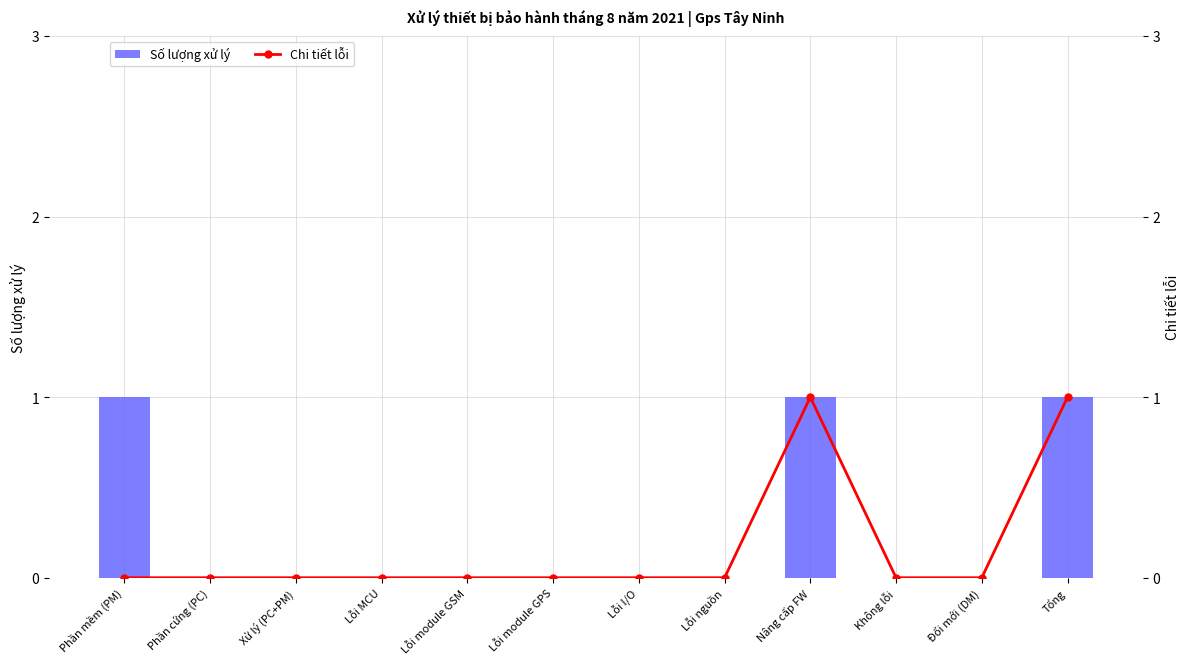

True or false: Chi tiết lỗi has a value of -1 at Phần cứng (PC).

False